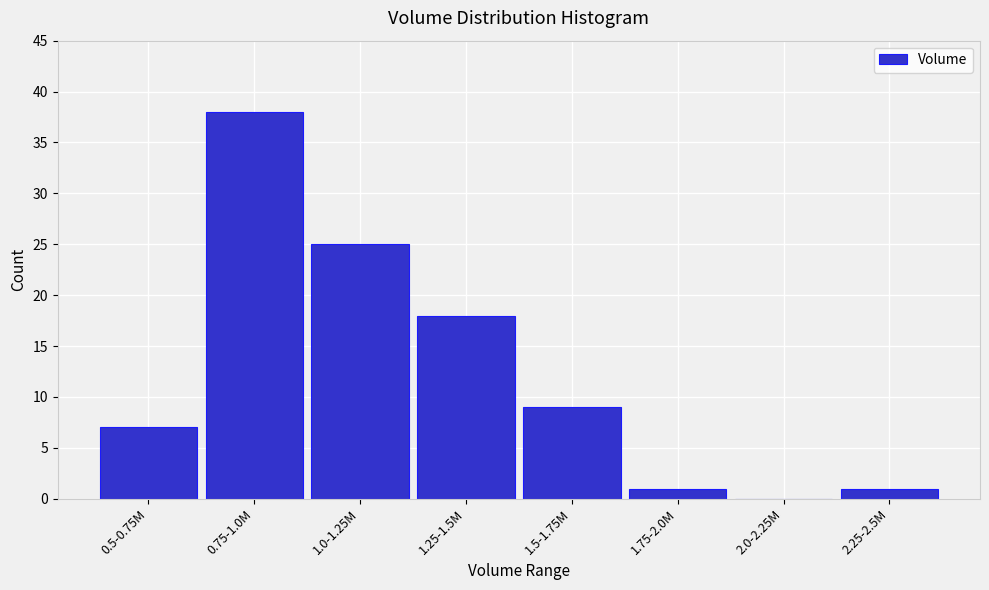

Reading left to right, list all the values displayed in this chart.

0.5-0.75M=7	0.75-1.0M=38	1.0-1.25M=25	1.25-1.5M=18	1.5-1.75M=9	1.75-2.0M=1	2.0-2.25M=0	2.25-2.5M=1